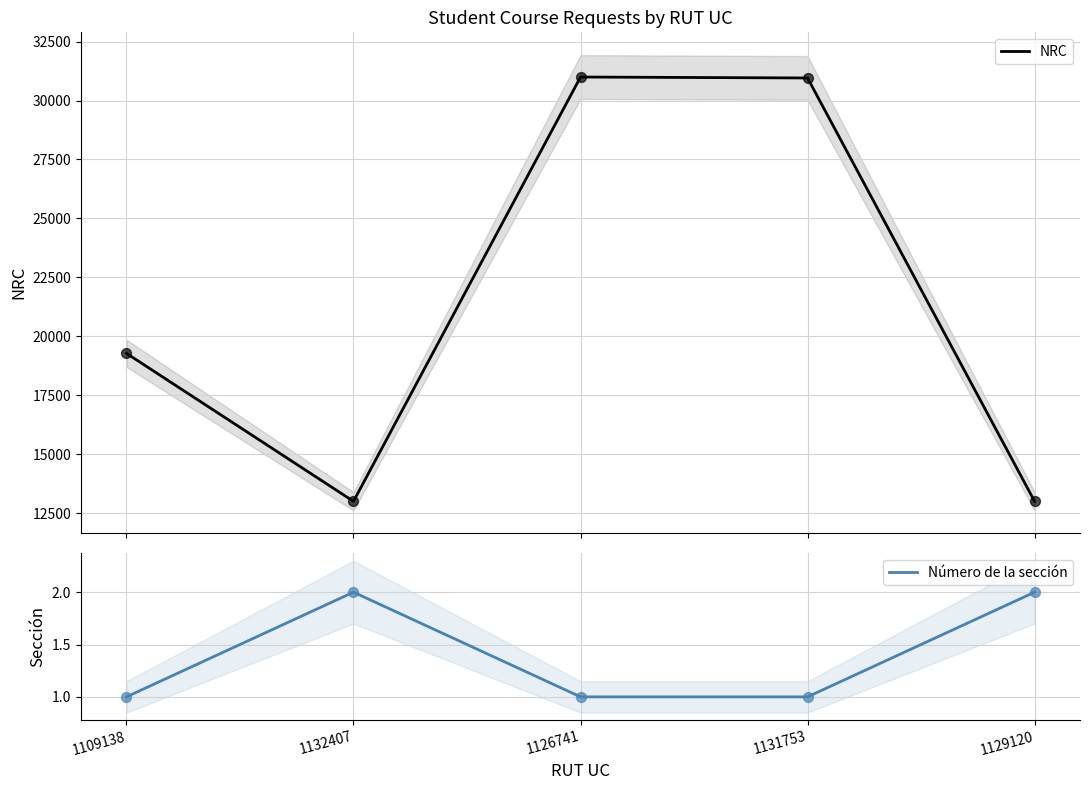

Is the value of Número de la sección at 1129120 greater than the value of NRC at 1131753?

No